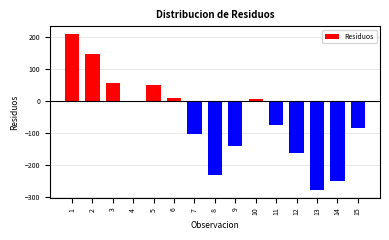

Reading left to right, list all the values displayed in this chart.

209.5	148.9	55.8	-2.0	49.1	8.8	-100.9	-231.5	-139.9	5.7	-74.1	-161.2	-277.8	-249.3	-85.1